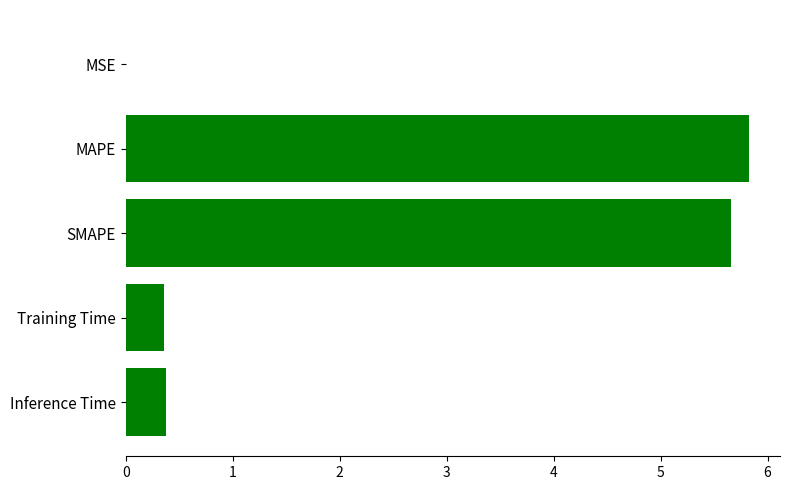

What is the approximate value at SMAPE?

5.7